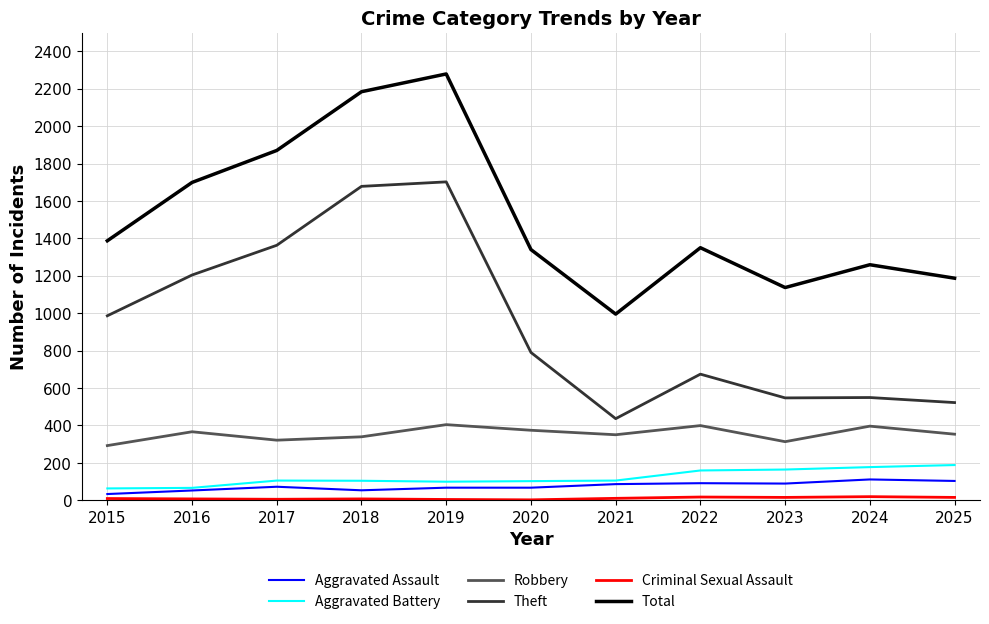

Between 2020 and 2021, which series saw the biggest shift?

Theft